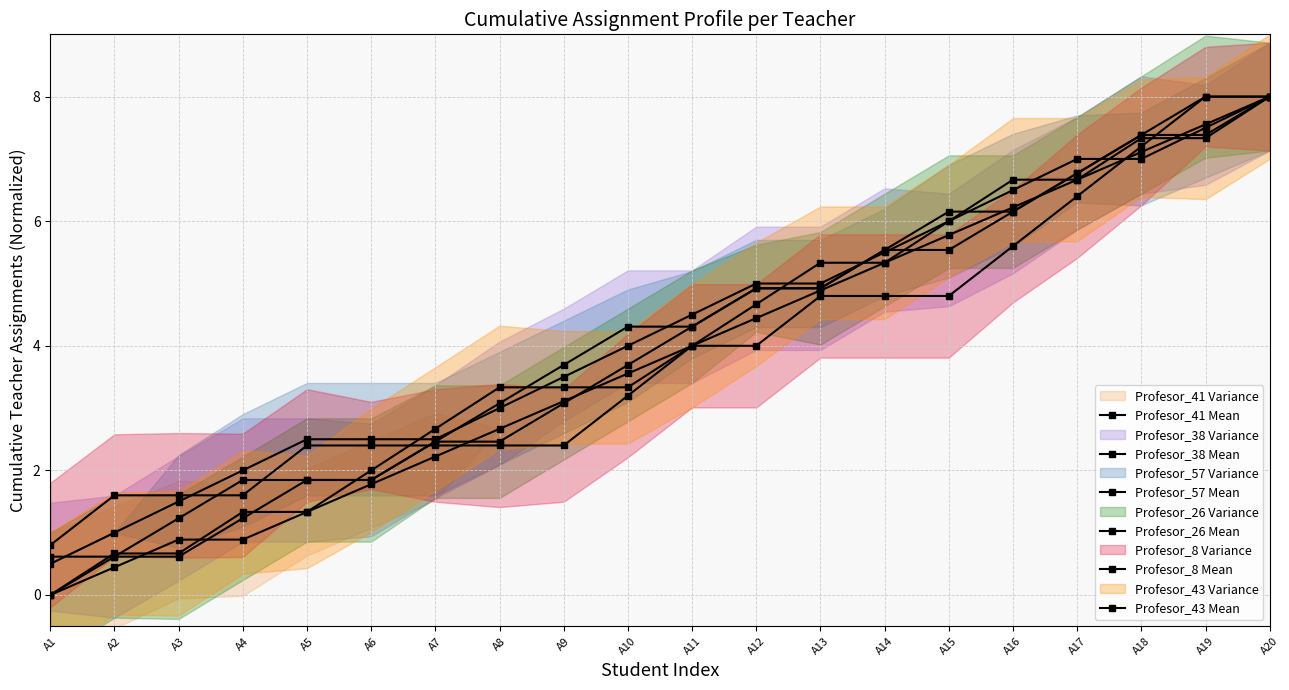

Which has a higher value, A6 or A20?

A20